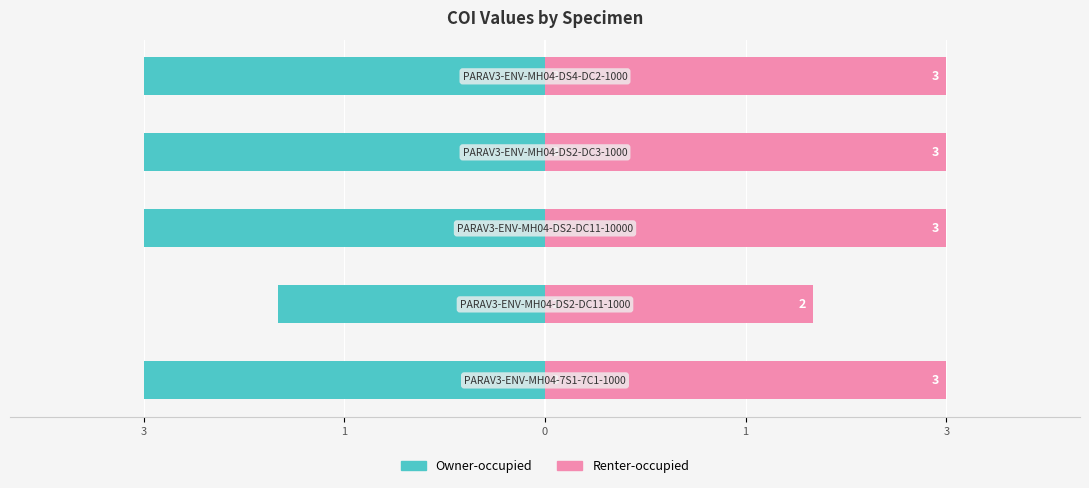

List the series in order of their overall mean, lowest first.

Owner-occupied, Renter-occupied